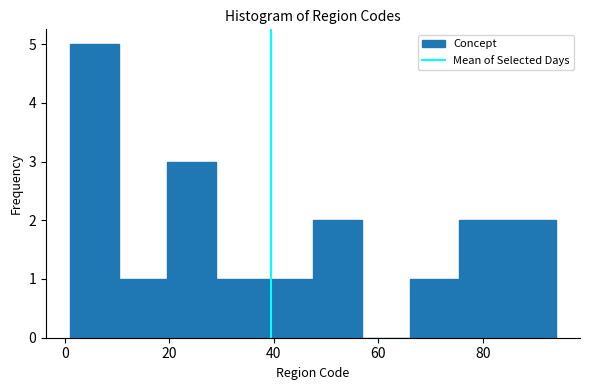

Over which range of the x-axis is the bar tallest?

2 to 10